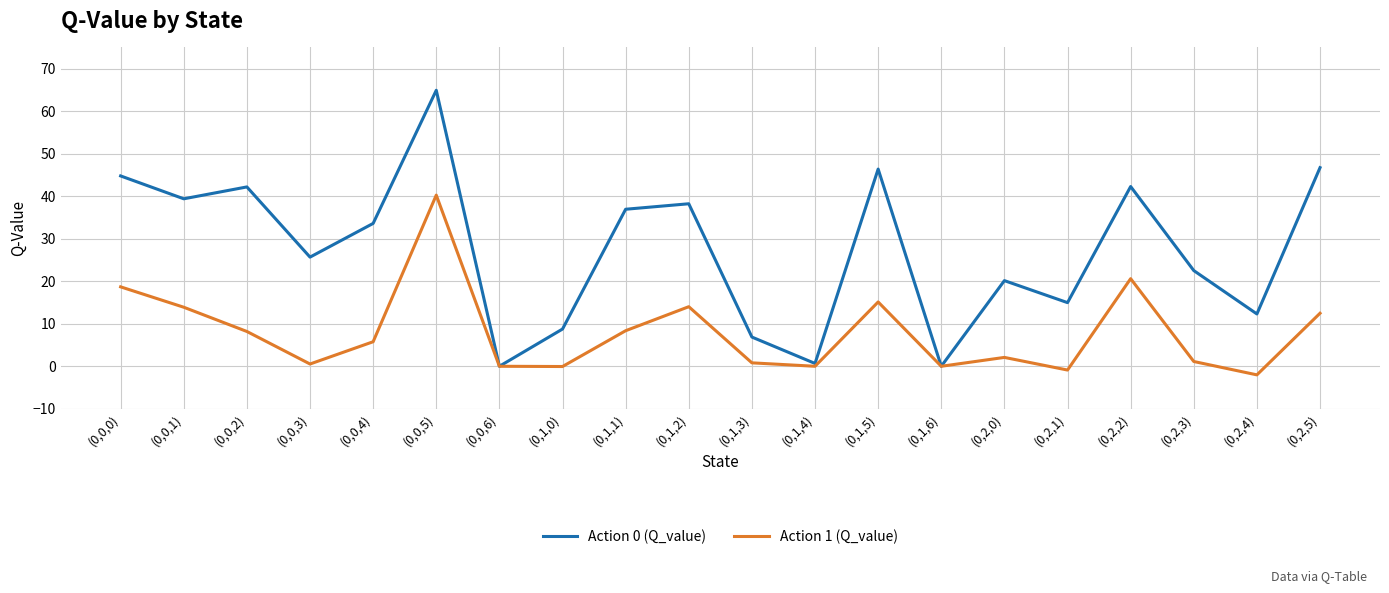

Does the chart display data point markers on the line(s)?

No